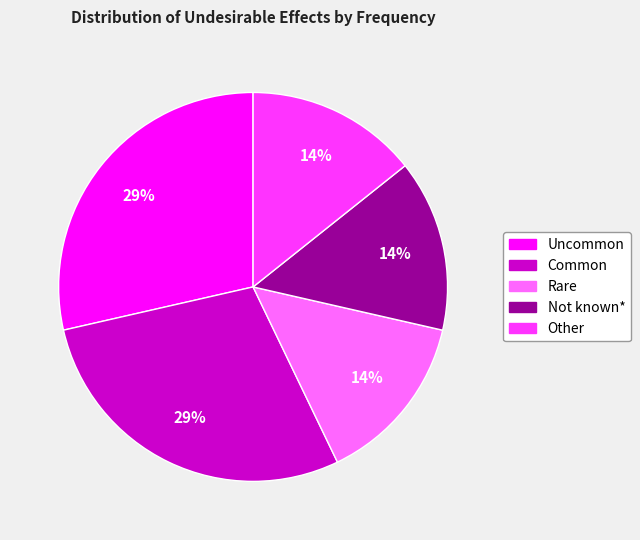

To the nearest percent, what percentage of the pie is Uncommon?

29%